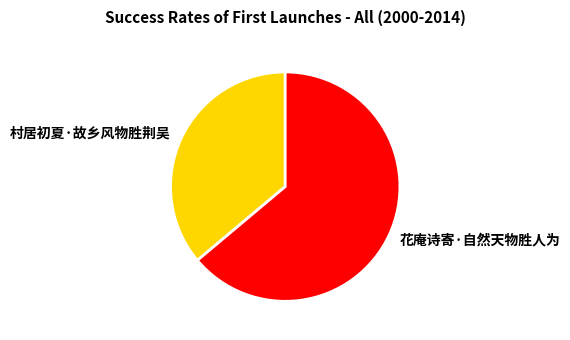

Which category accounts for the majority?

花庵诗寄·自然天物胜人为